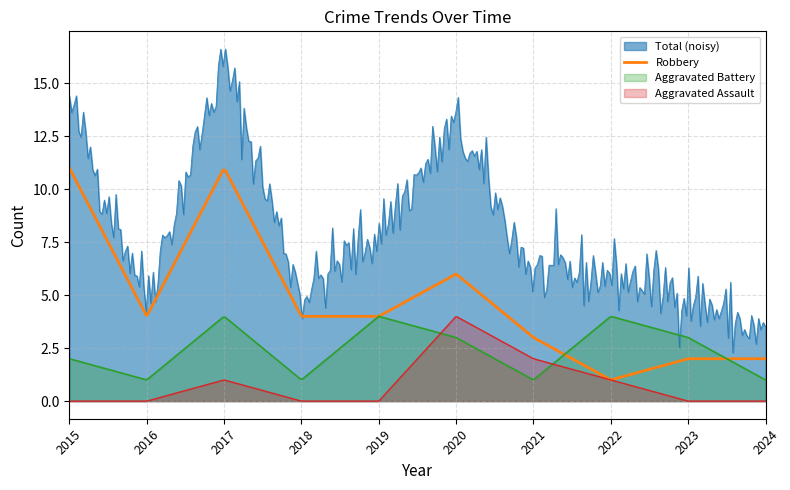

What are all the series names shown in the legend?

Total (noisy), Robbery, Aggravated Battery, Aggravated Assault